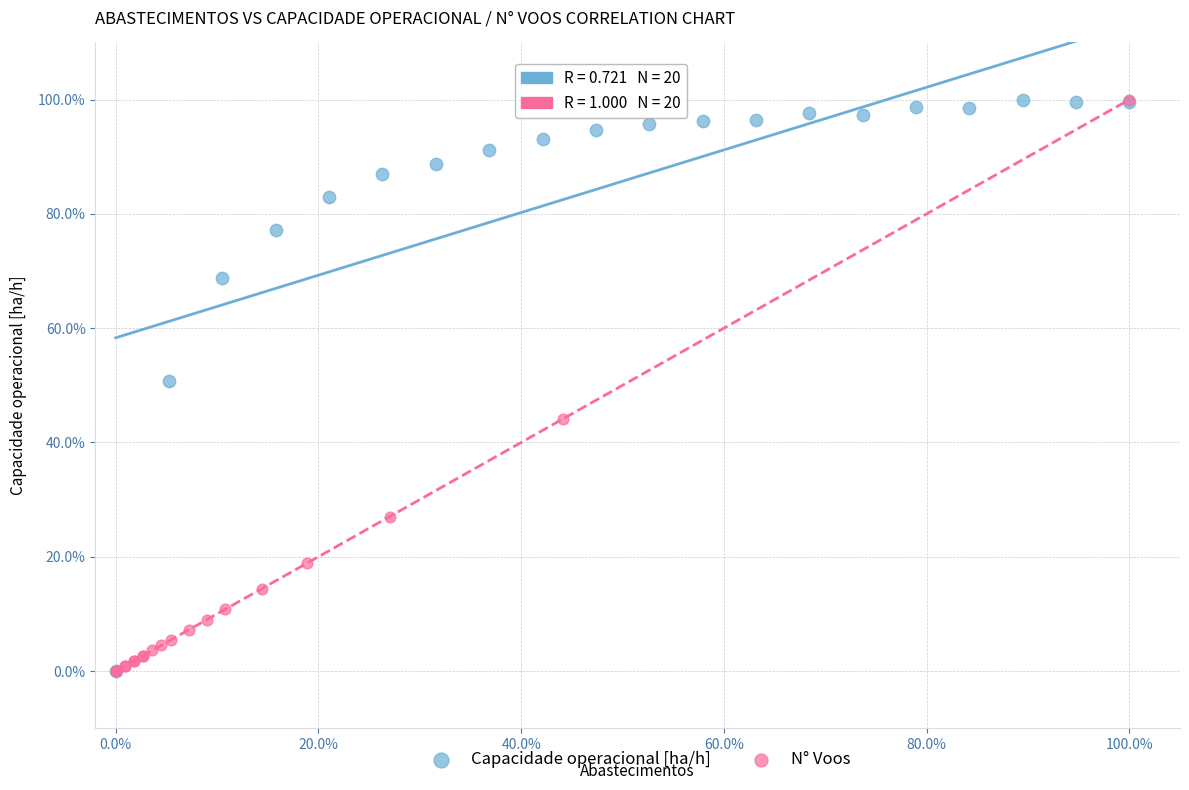

What are all the series names shown in the legend?

Capacidade operacional [ha/h], N° Voos